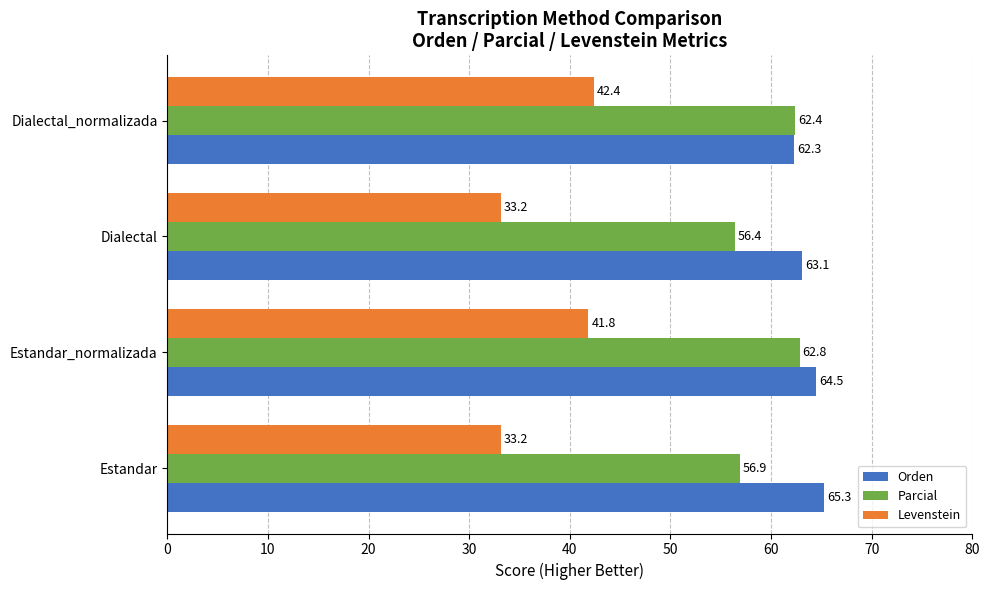

Is it true that Parcial equals 56.9 at Estandar?

True